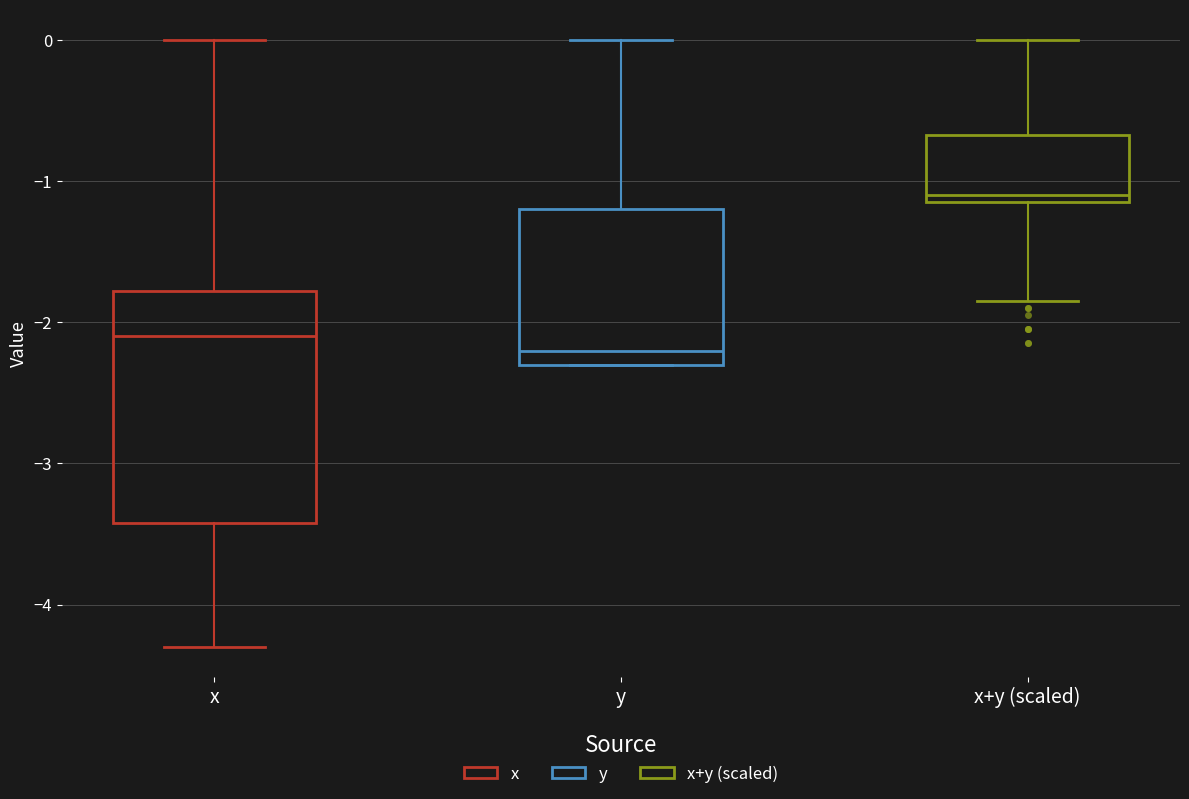

Which box has the highest median line?

x+y (scaled)